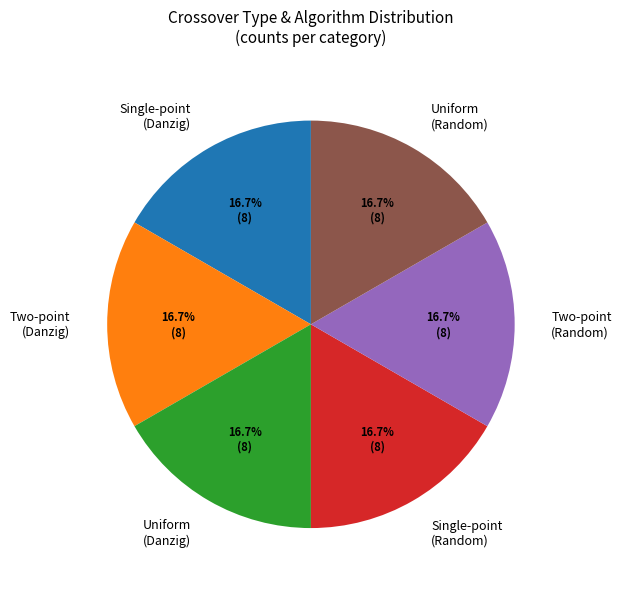

Approximately how many times larger is the value at Single-point (Random) compared to Single-point (Danzig)?

1.0